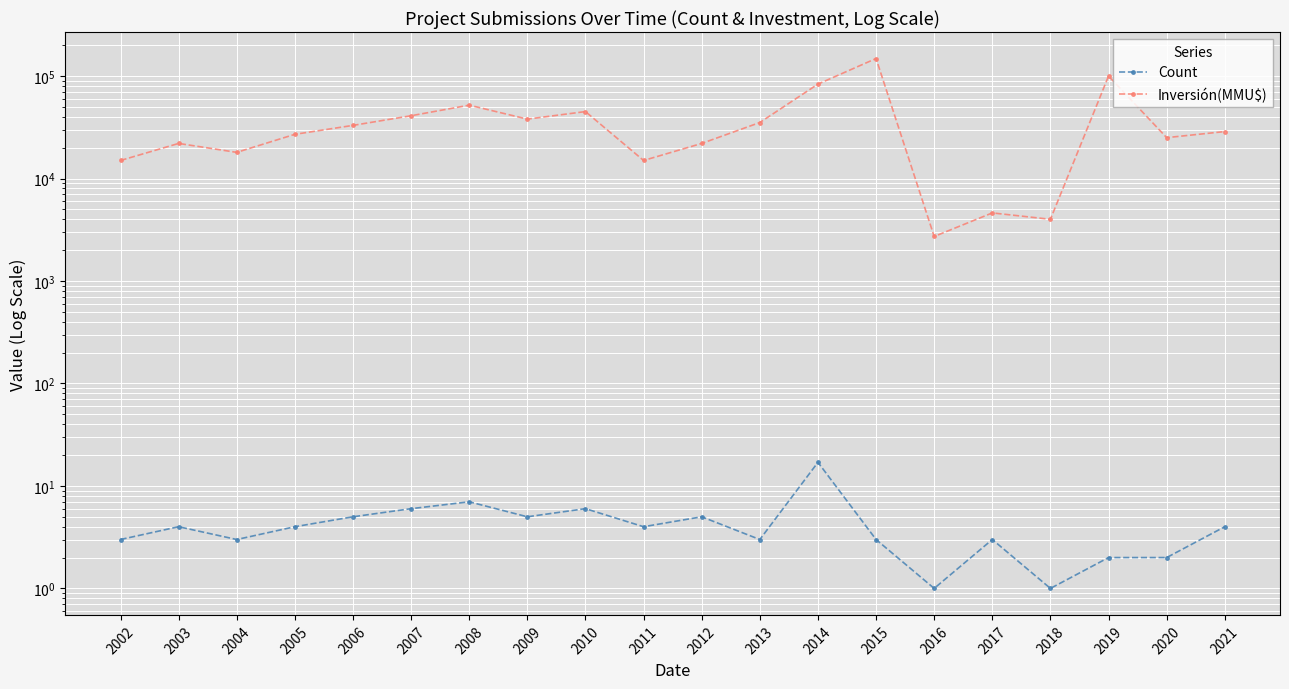

Which category has the highest value across all series?

2015